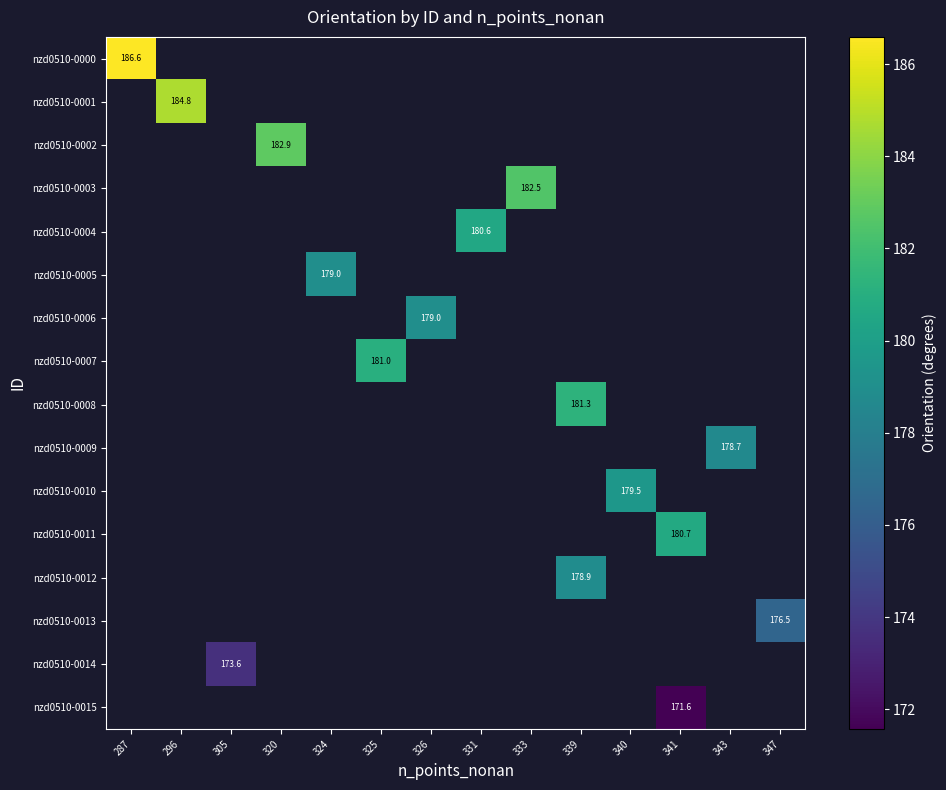

Which label corresponds to the smallest value in the chart?

341